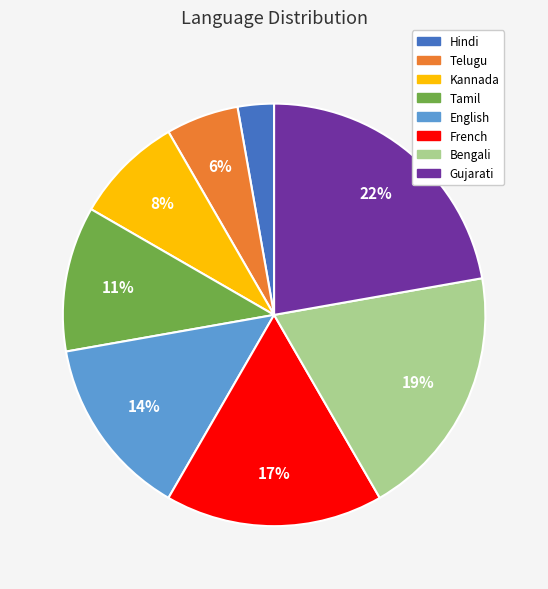

To the nearest percent, what percentage of the pie is Tamil?

11%